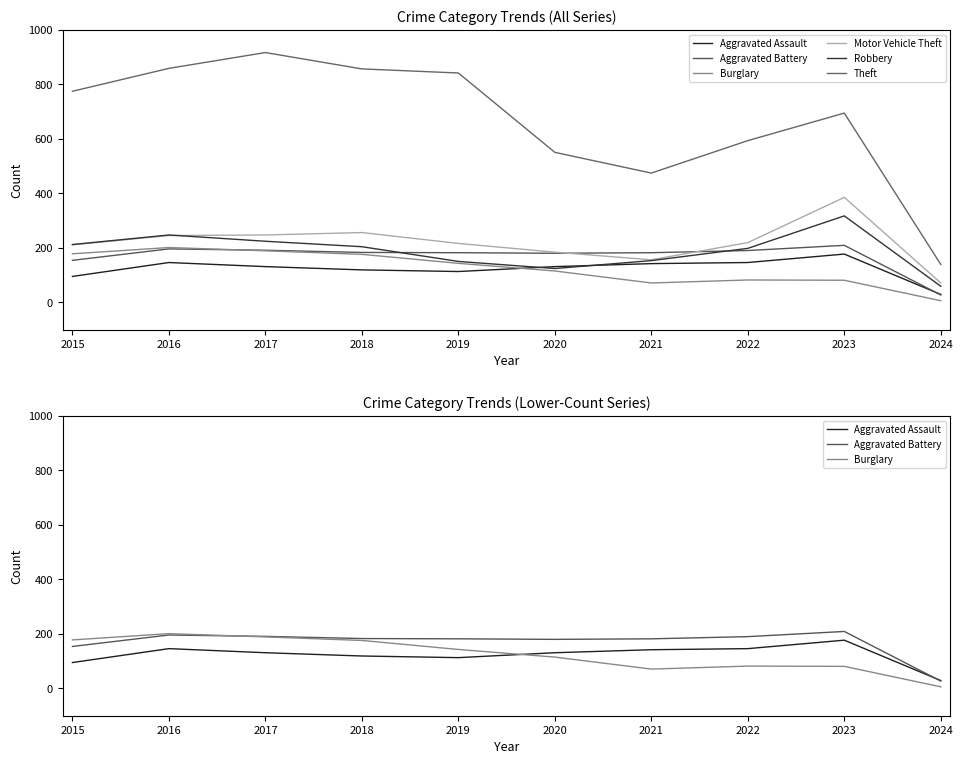

How many values in the Aggravated Assault series exceed 131?

4